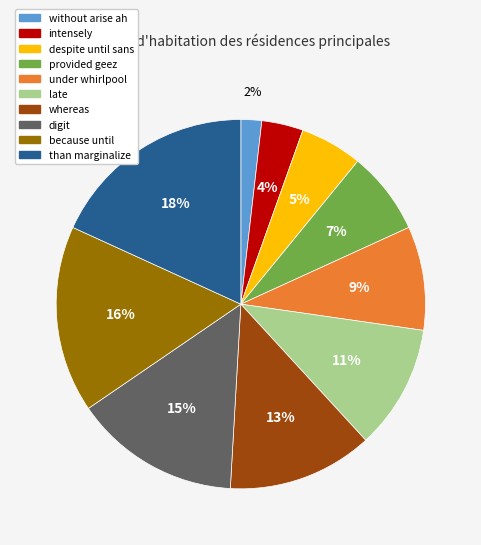

What percentage is the despite until sans slice, to the nearest percent?

5%